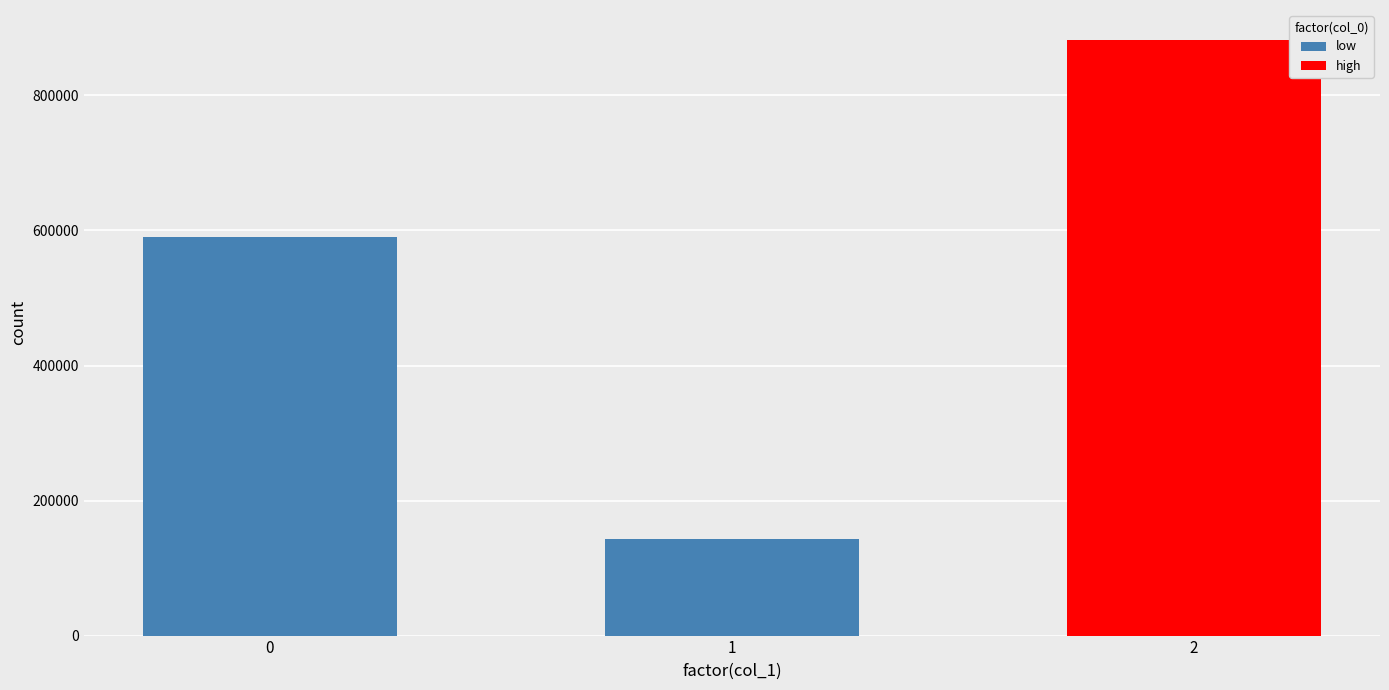

What is the change in value from 0 to 1?

-446993